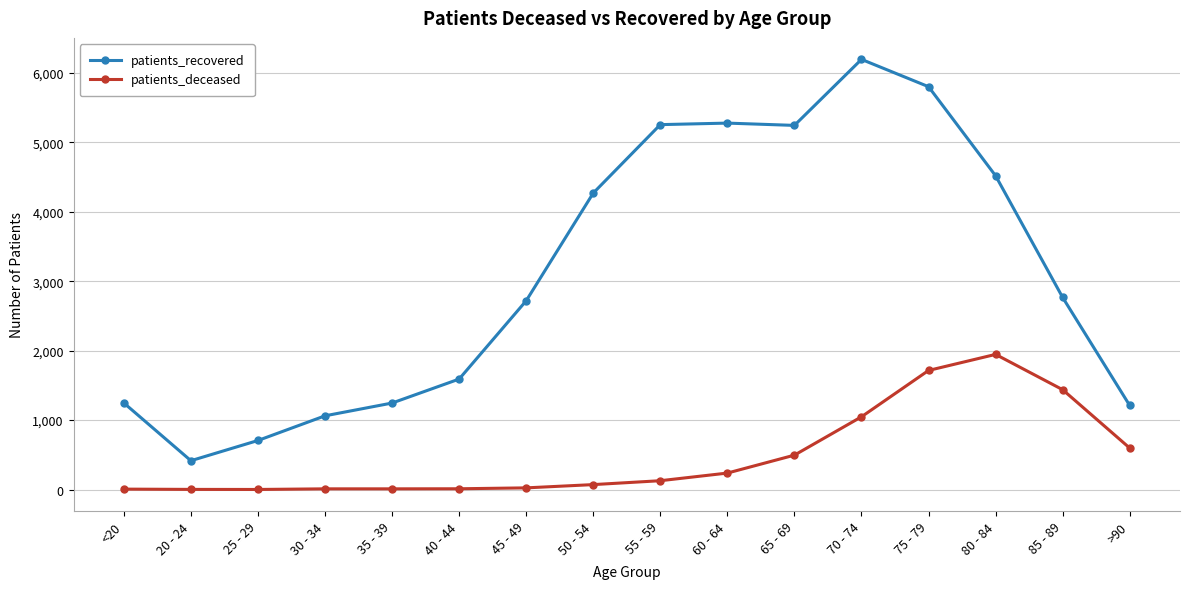

Which series has the largest total across all categories?

patients_recovered